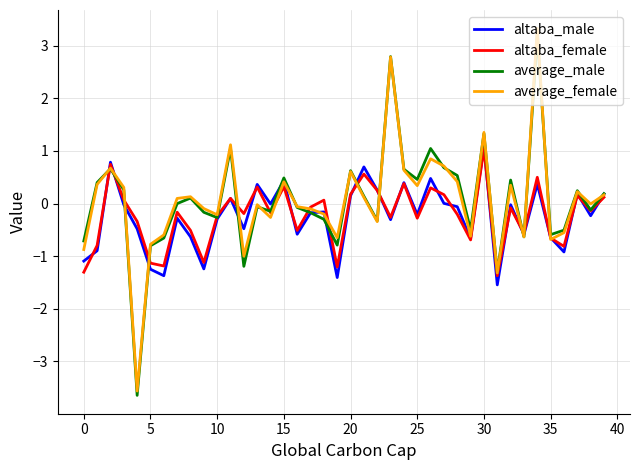

Which series has the widest spread of values?

average_female